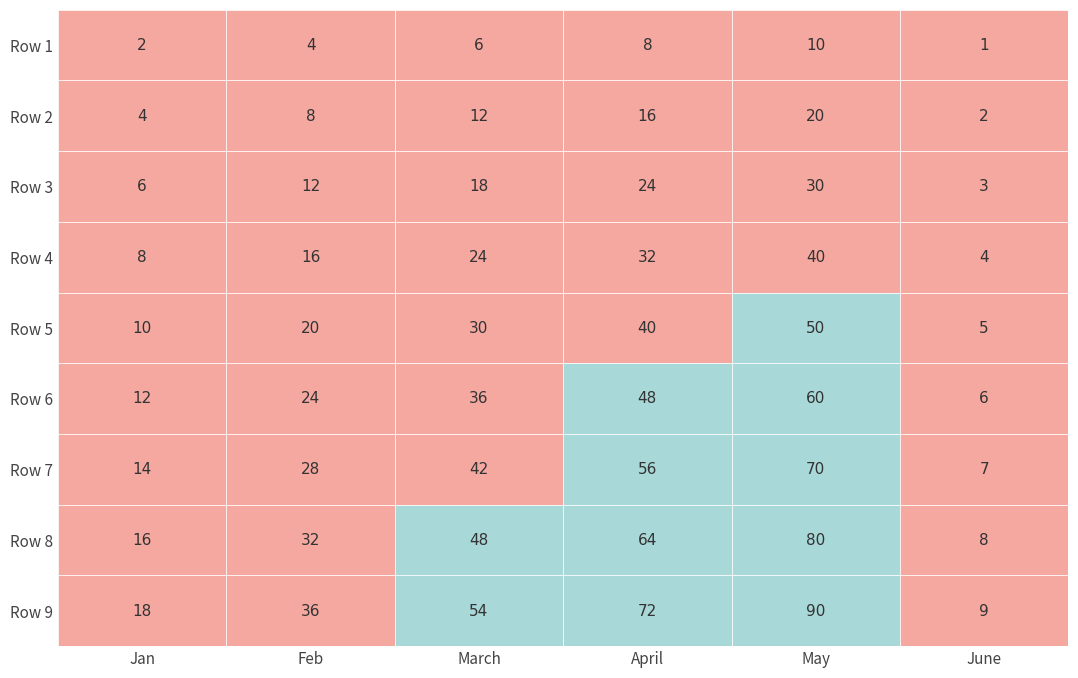

Which has a higher value, 3 or 0?

3